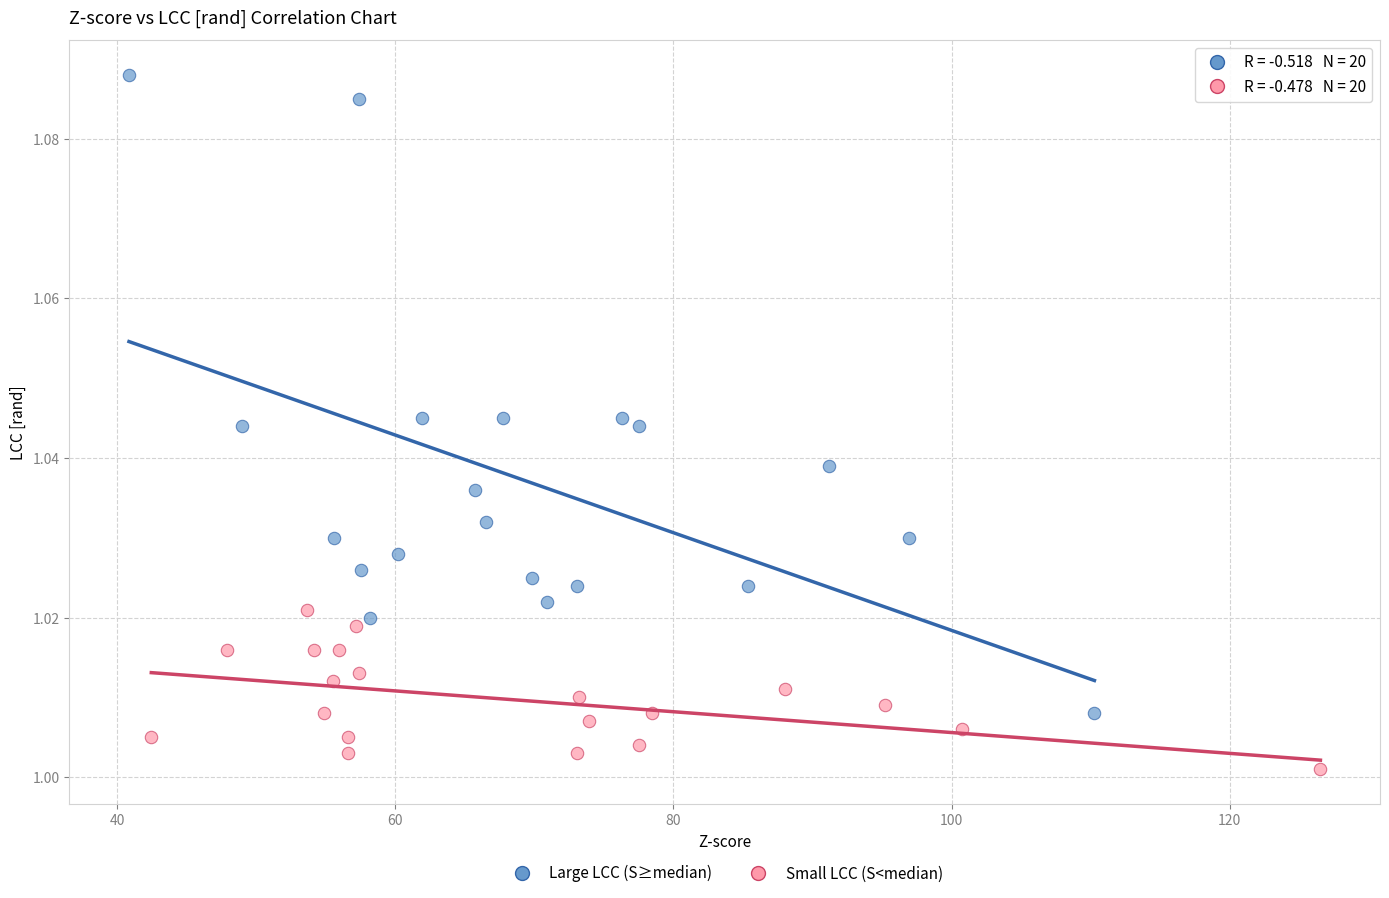

Which series reaches the minimum Y coordinate?

Small LCC (S<median)